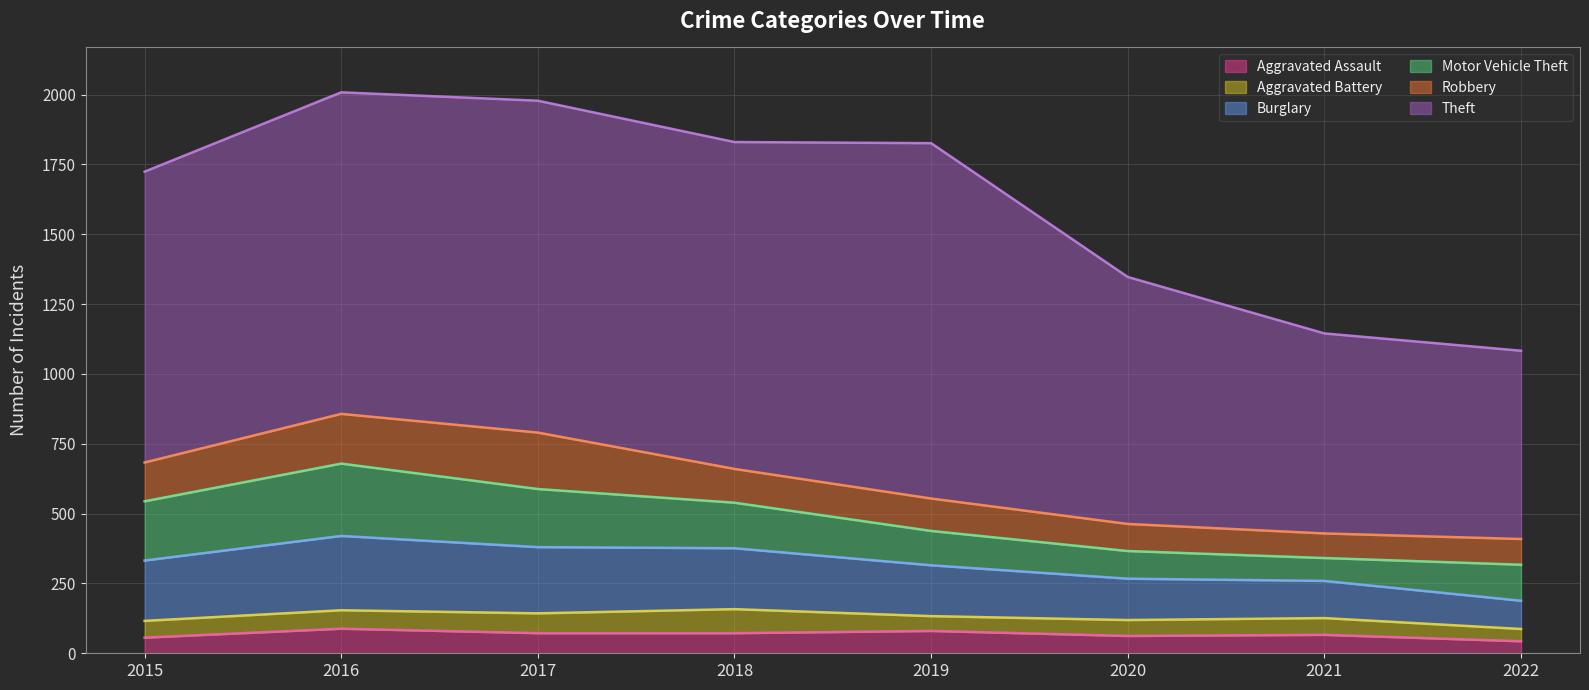

Which has a higher value, 2019 or 2017?

2019